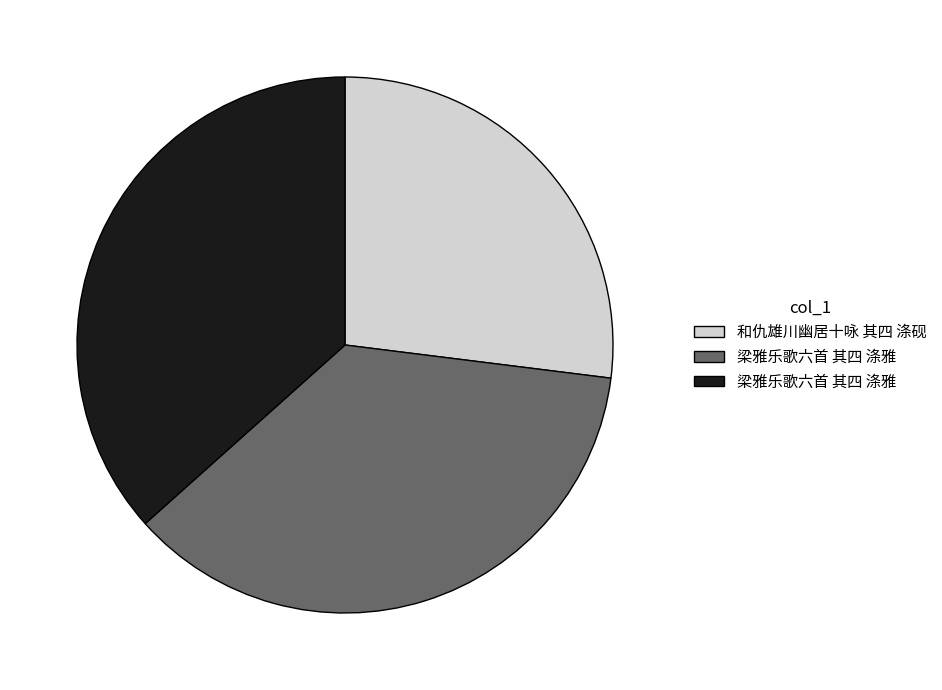

Is there a majority slice in this chart?

No